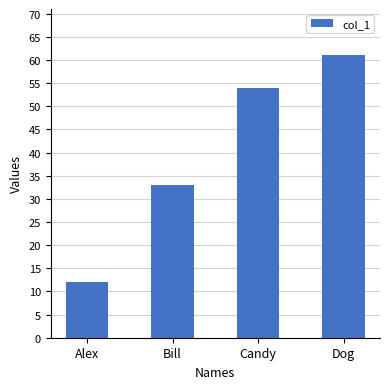

Reading left to right, list all the values displayed in this chart.

Alex=12	Bill=33	Candy=54	Dog=61